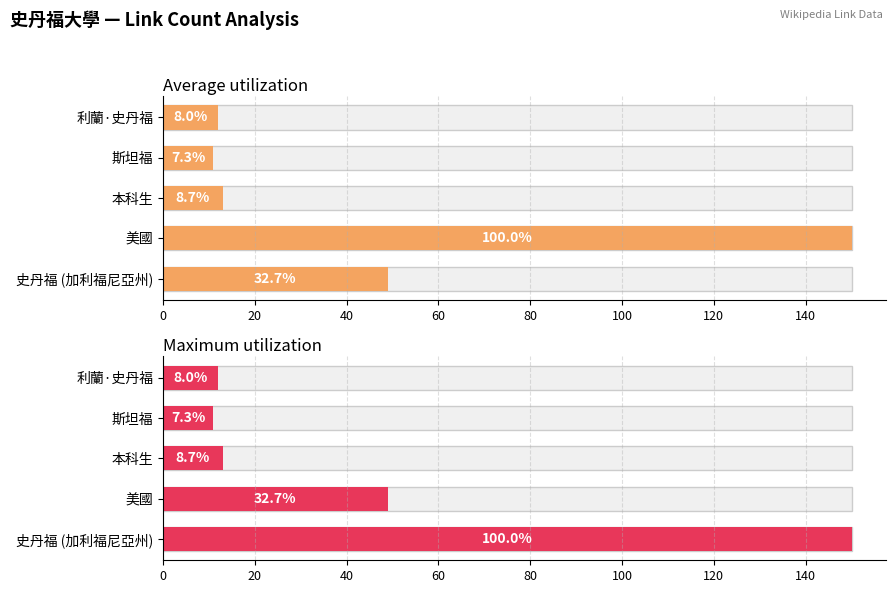

How many values in the Average utilization series are below 13?

2